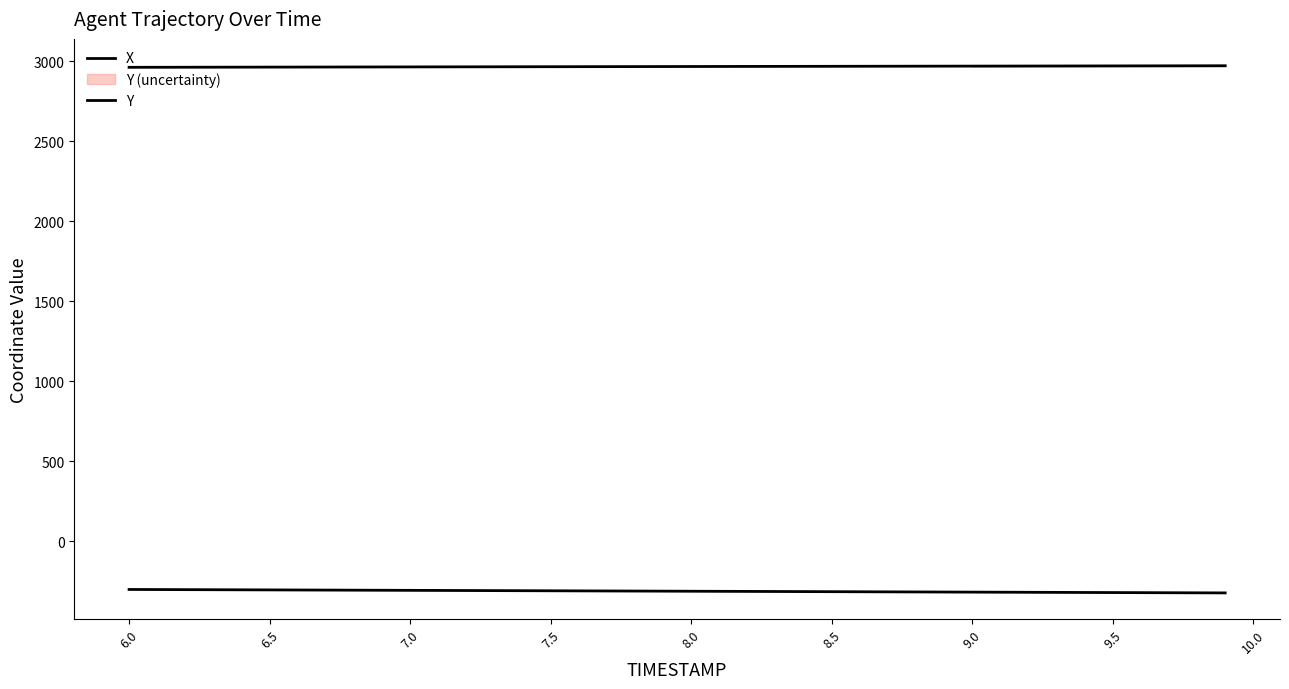

Is the value of X at 23 greater than the value of Y at 30?

No